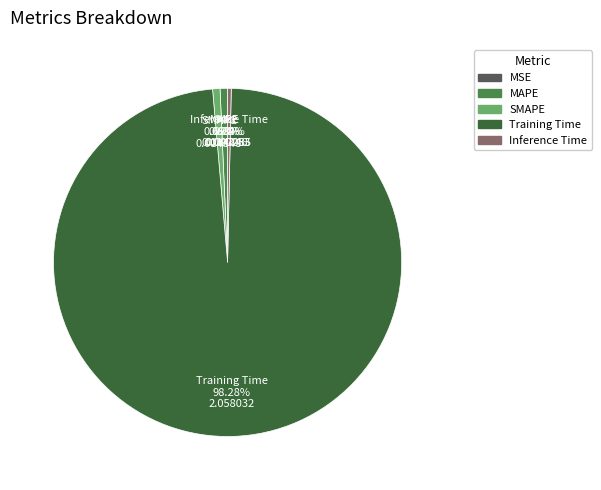

To the nearest percent, what portion does MAPE represent?

1%